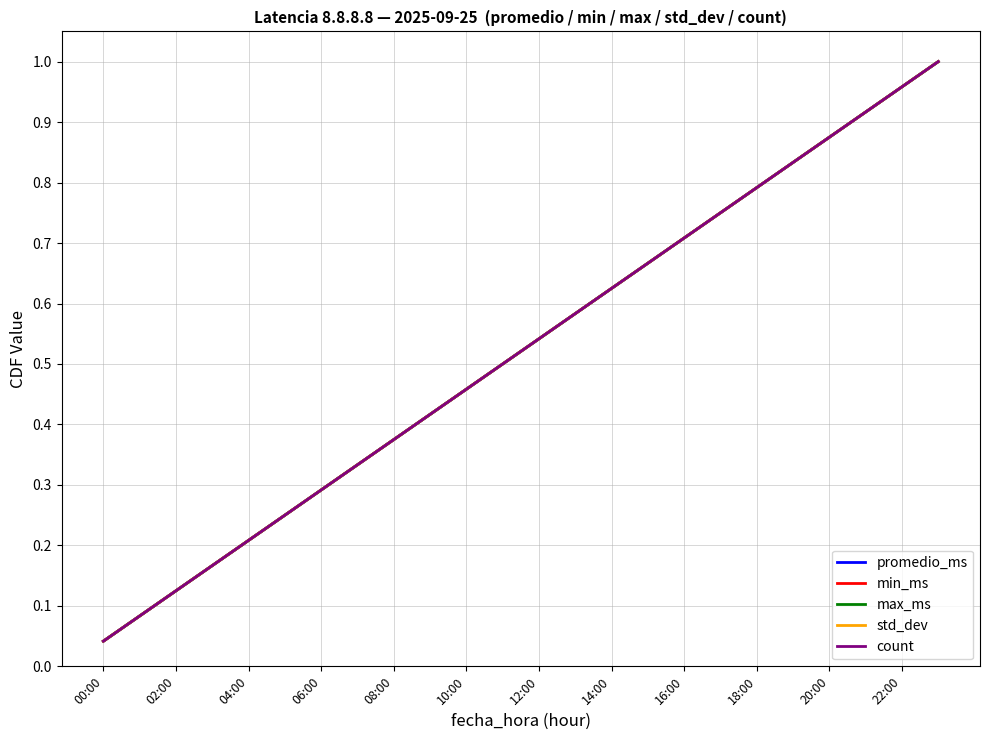

Does the chart have visible grid lines?

Yes